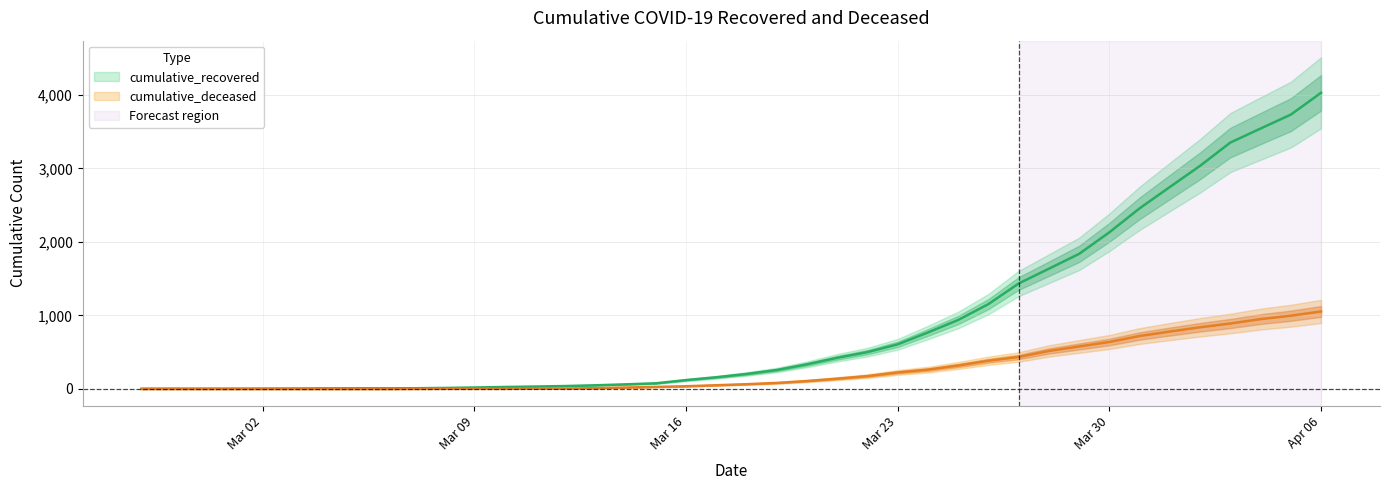

Between 2020-03-11 and 2020-03-27, which is larger?

2020-03-27